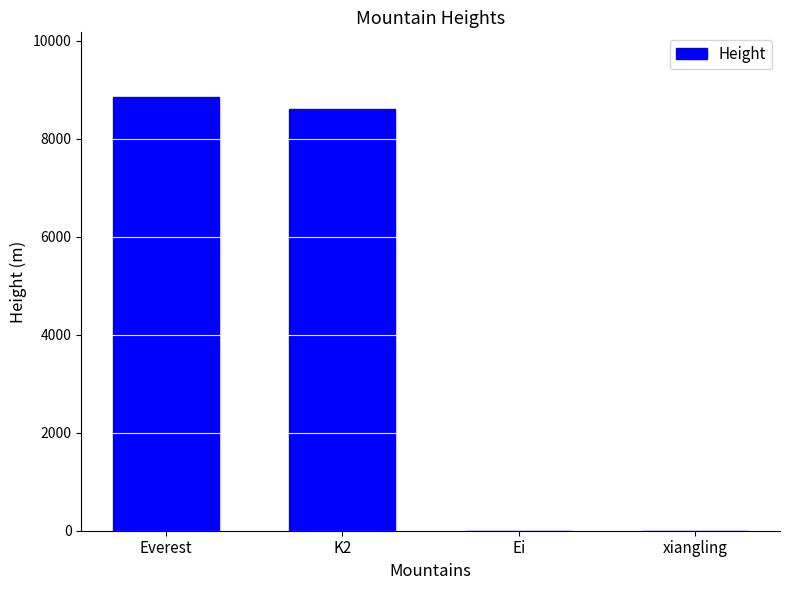

Are the bars horizontal?

No